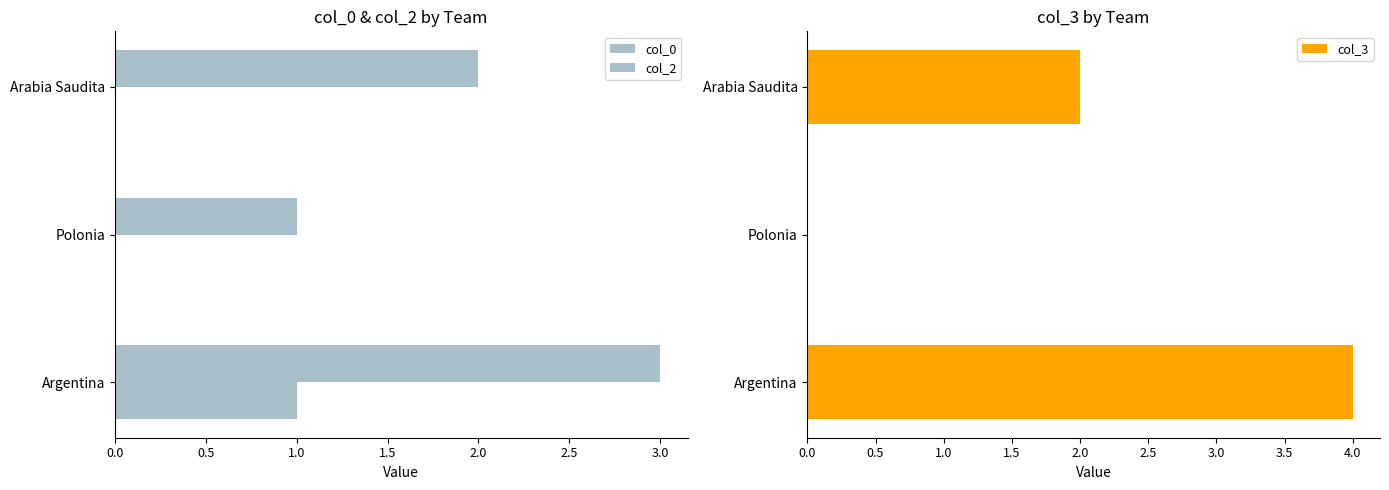

What is the greatest value displayed?

4